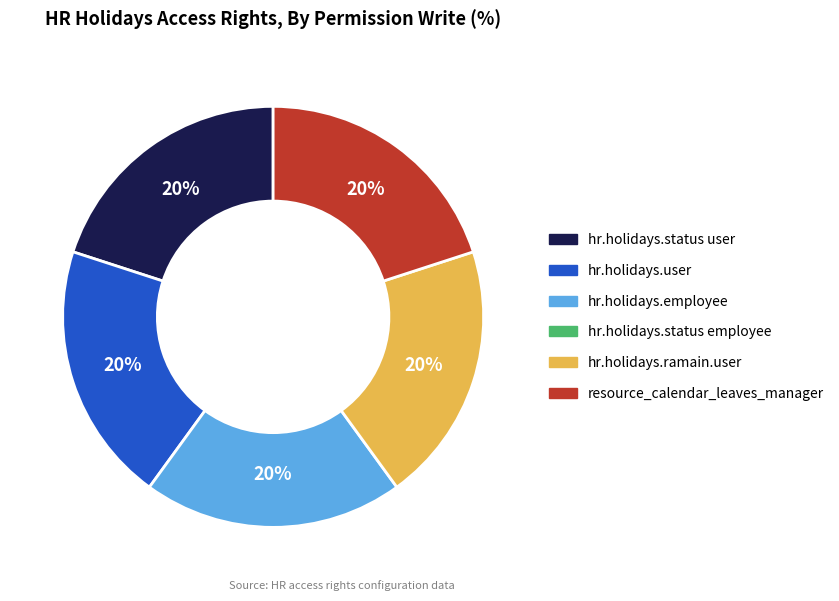

Is there any slice that represents more than half of the pie?

No